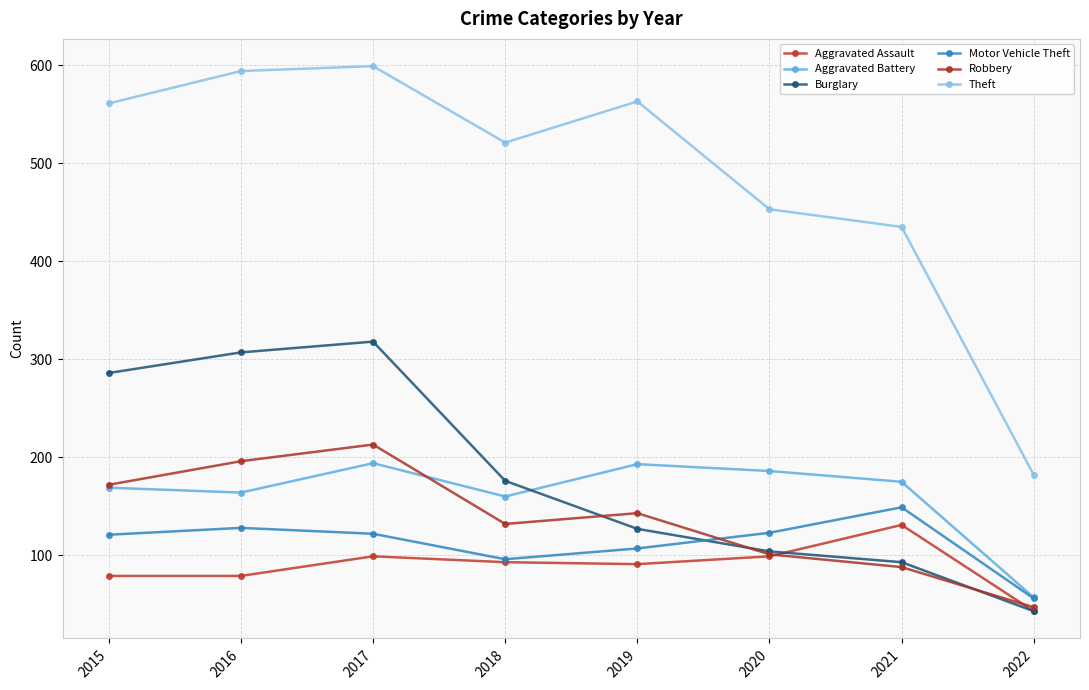

The value of Motor Vehicle Theft at 2016 is 128. True or false?

True